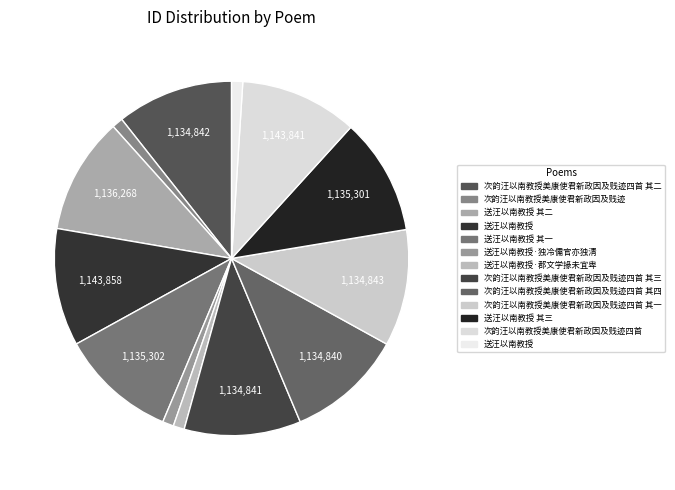

Count the number of slices in the pie.

13